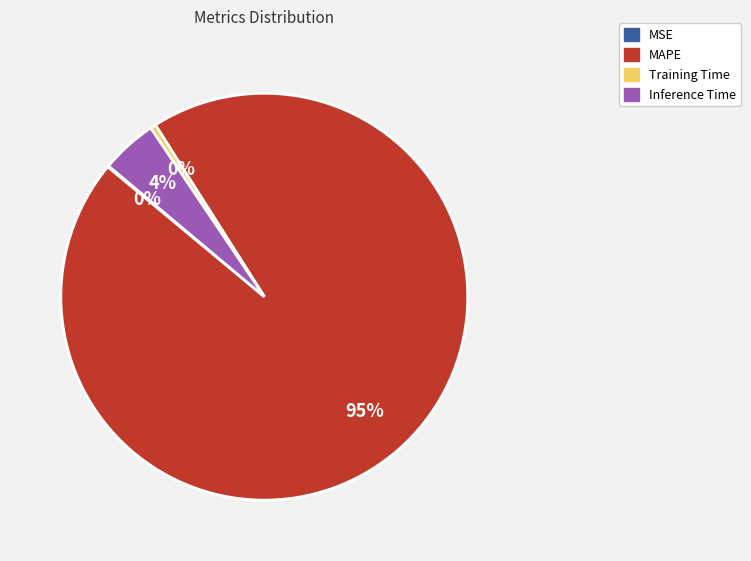

To the nearest percent, what percentage of the pie is Inference Time?

4%